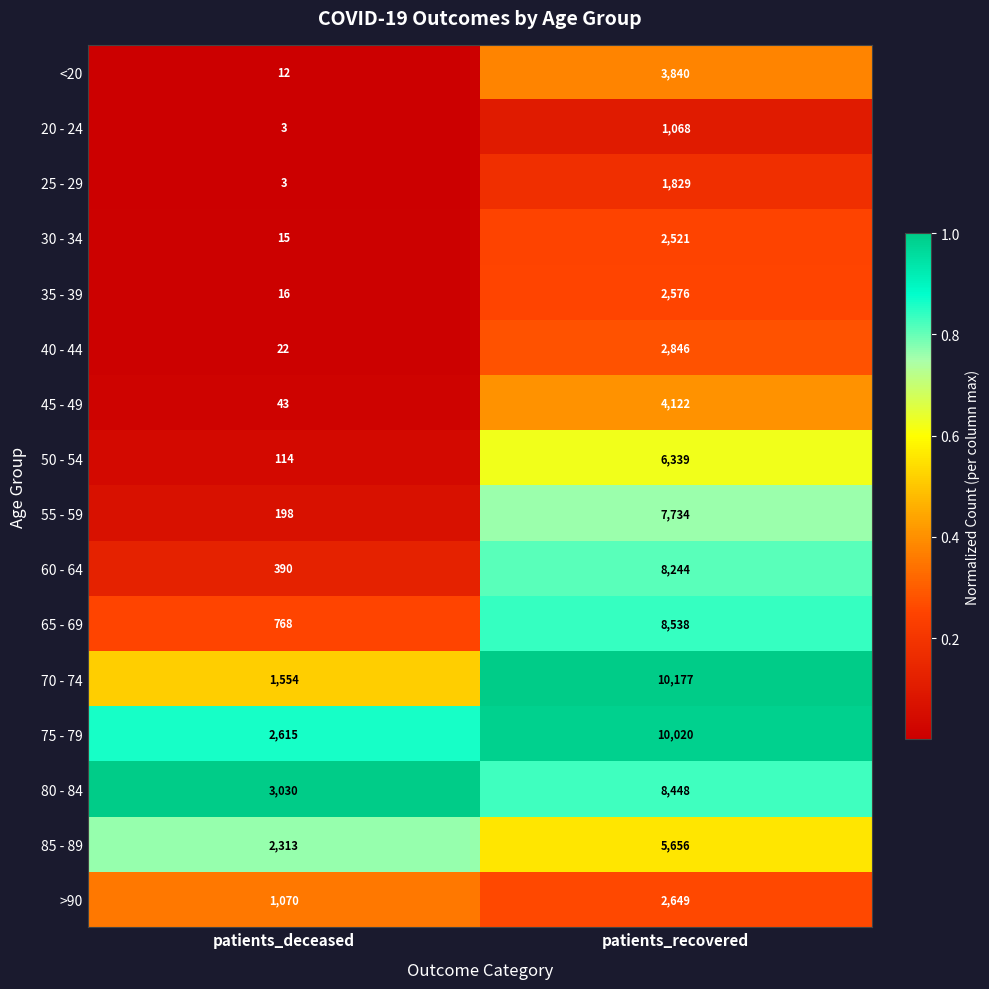

At which category is the sum across all series the highest?

patients_recovered